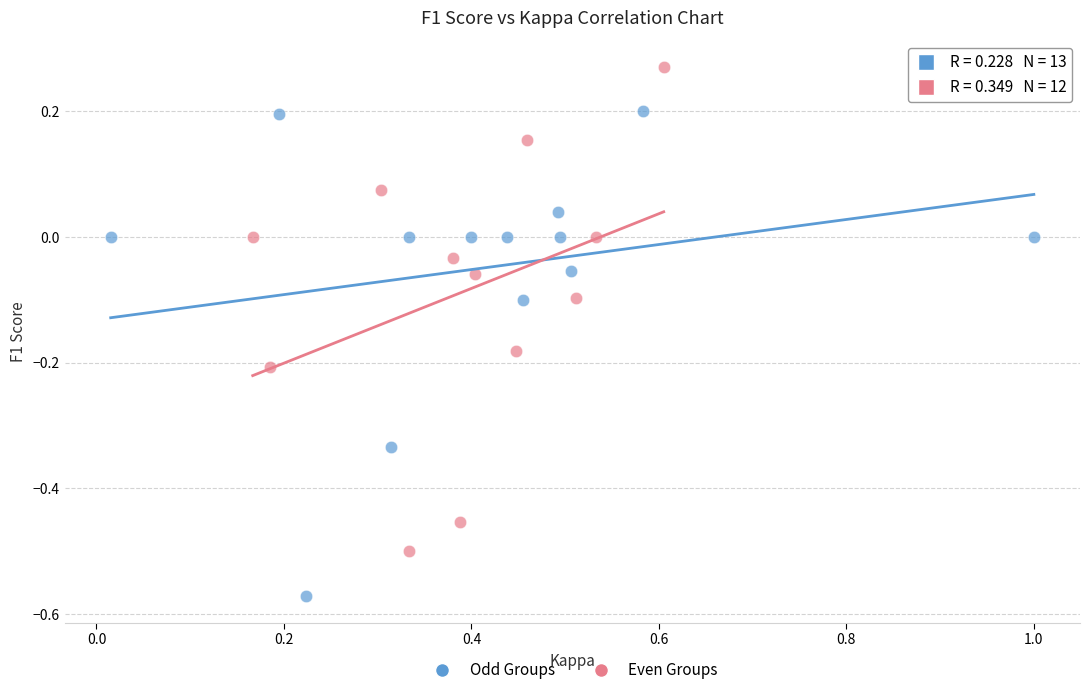

Which series reaches the minimum Y coordinate?

Odd Groups